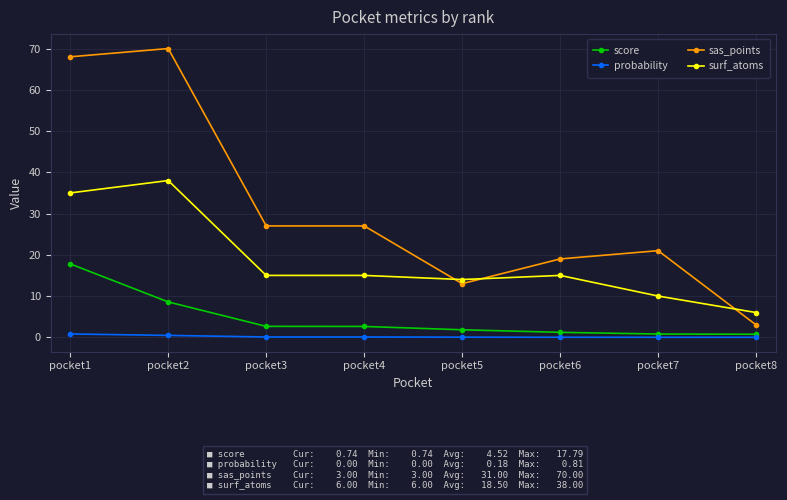

Between pocket1 and pocket5, which series saw the biggest shift?

sas_points